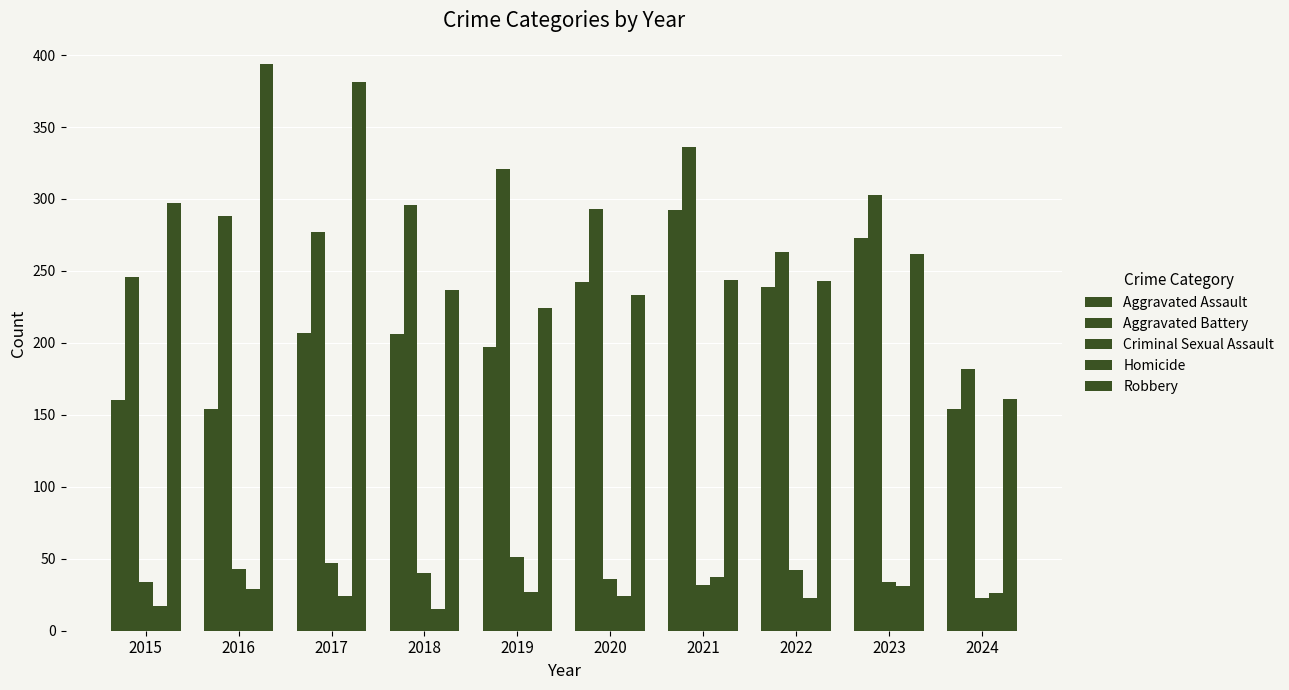

What is the sum of all Aggravated Battery values?

2805